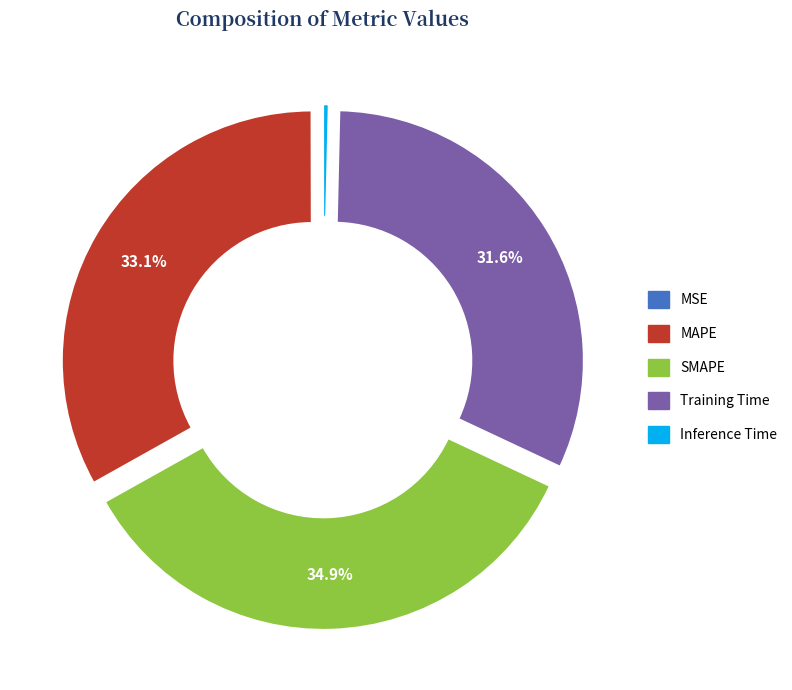

Count the number of slices in the pie.

5